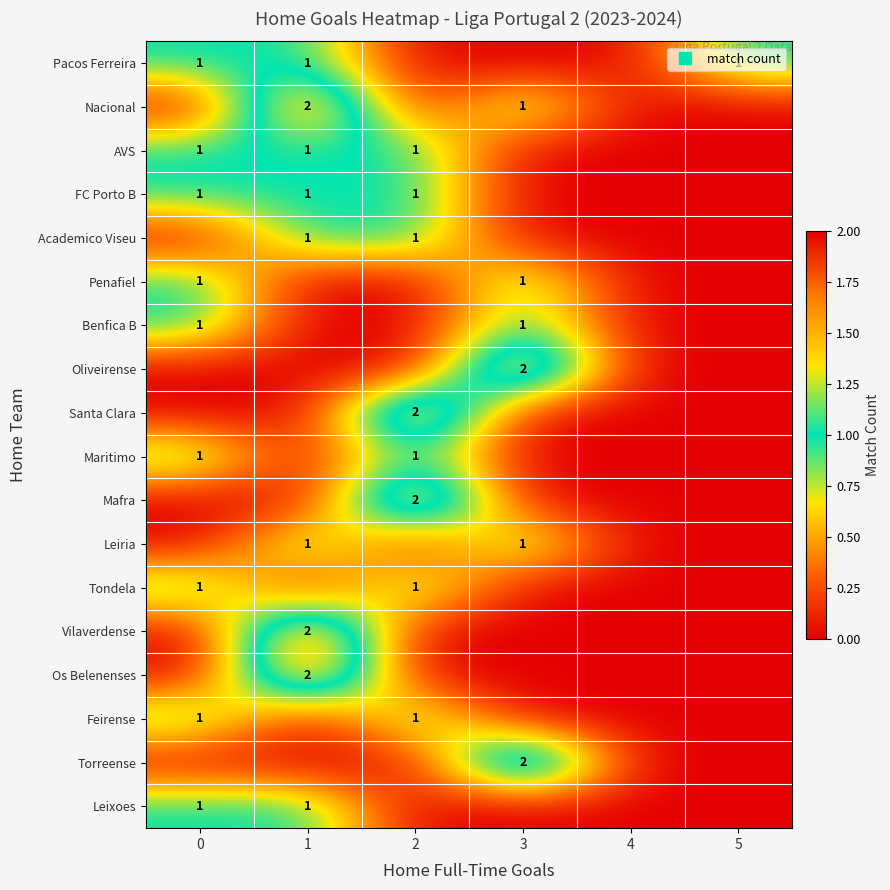

List the labels in order of Os Belenenses value, largest first.

1, 0, 2, 3, 4, 5